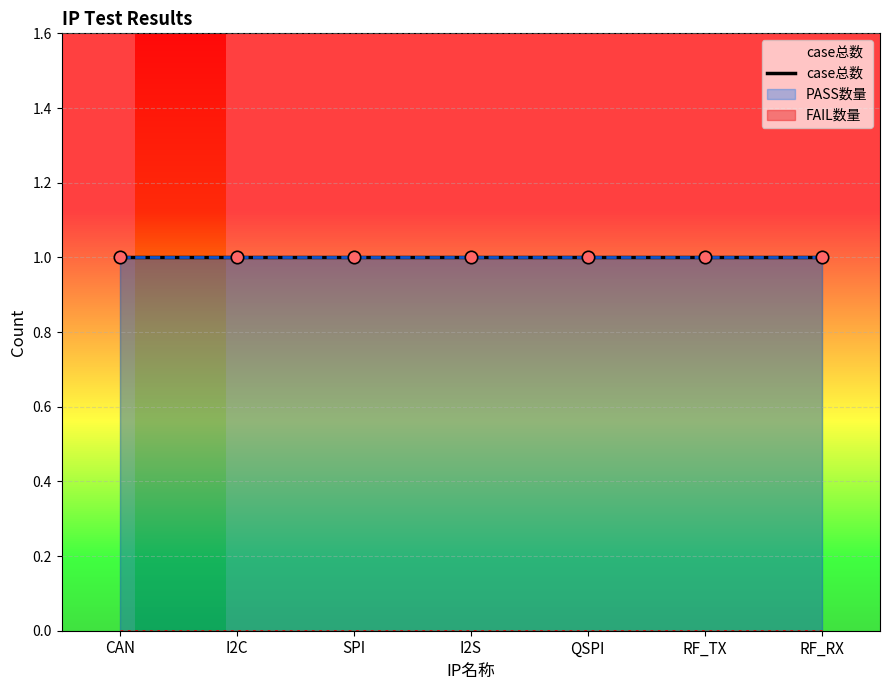

Which series has the largest Y range (max minus min)?

case总数